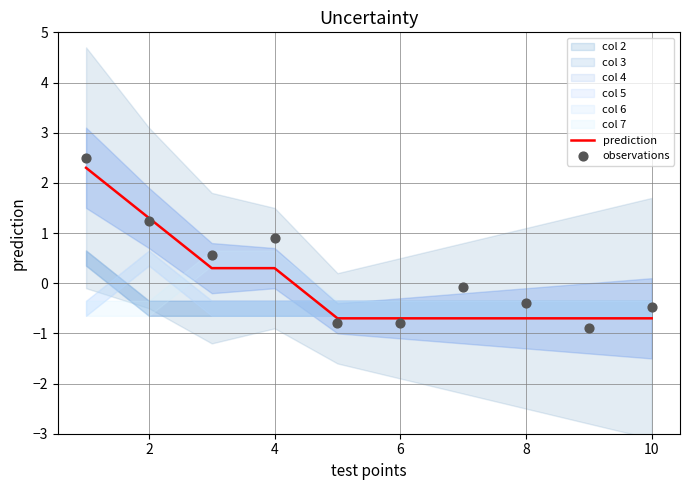

At how many categories does at least one series exceed 0?

4